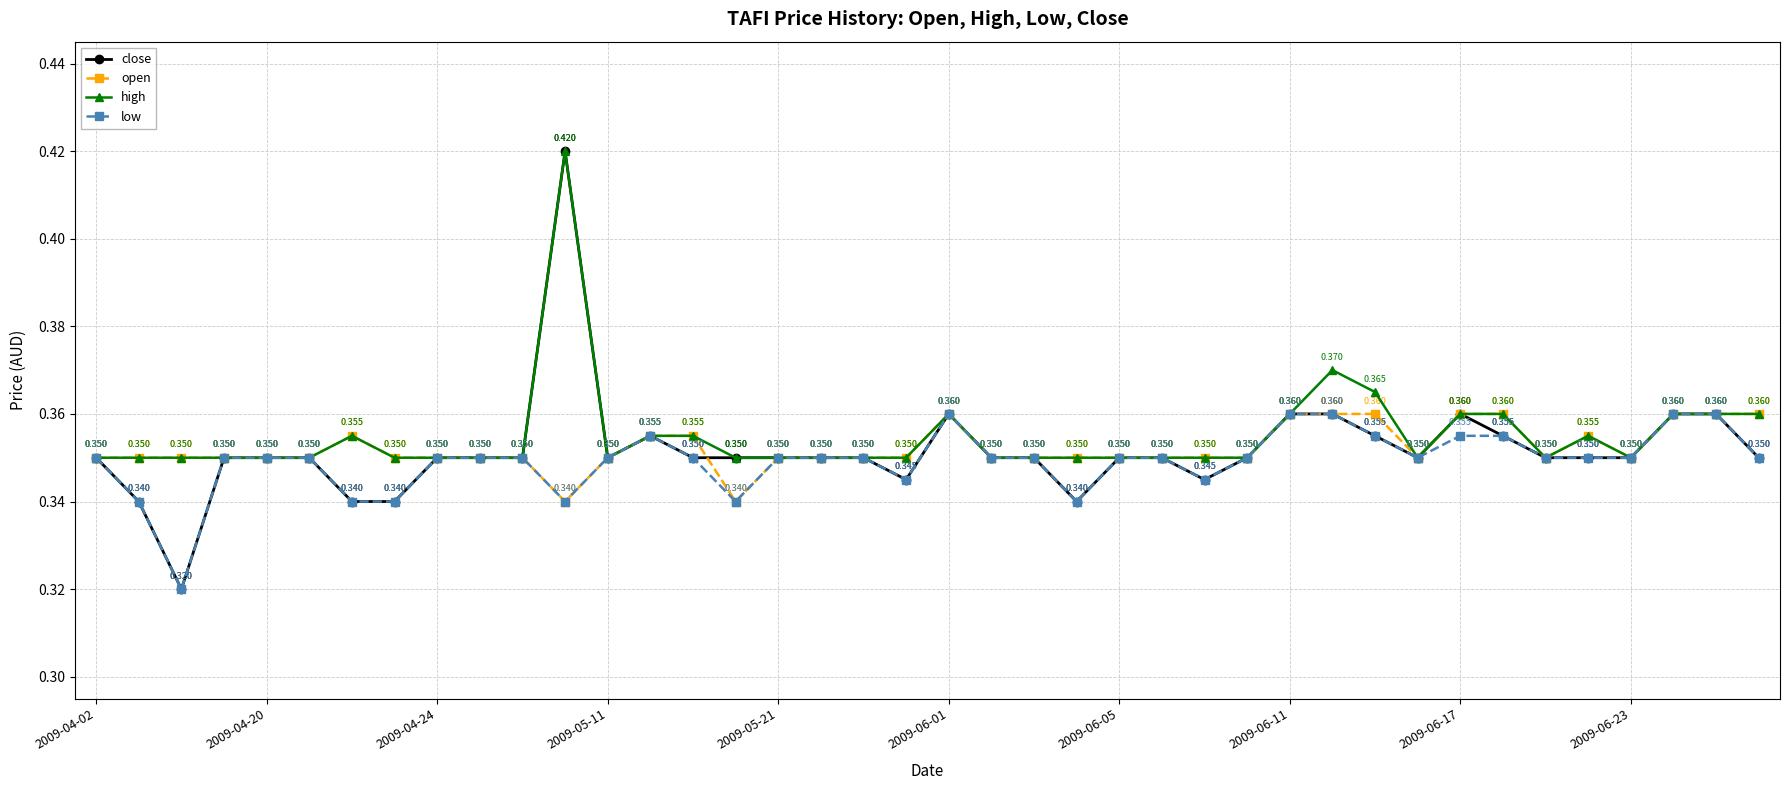

What are all the series names shown in the legend?

close, open, high, low